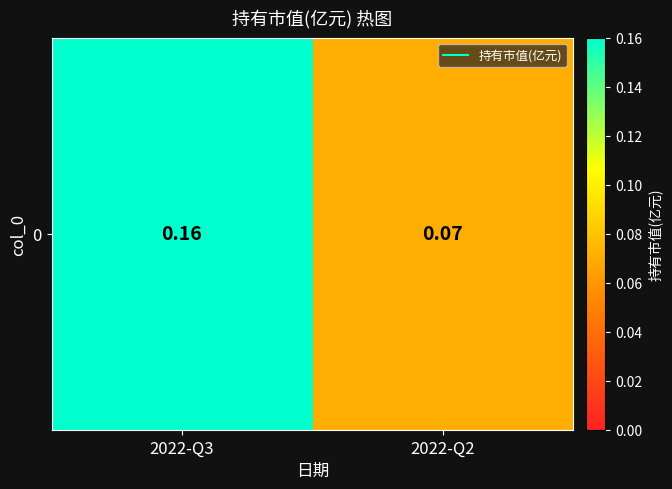

List the labels in order of value, largest first.

2022-Q3, 2022-Q2